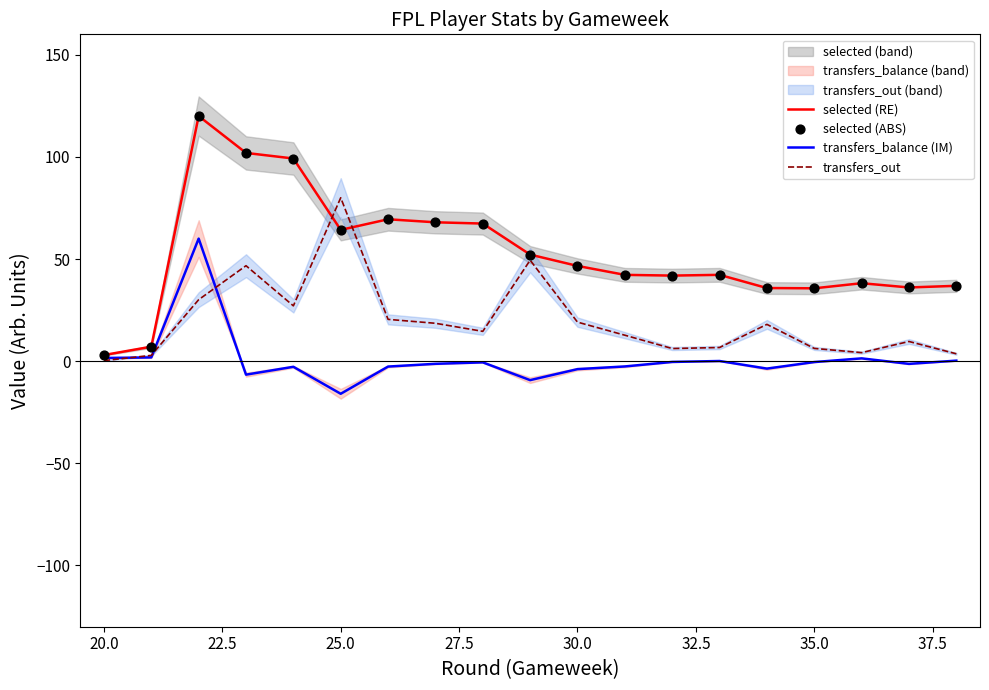

What is the maximum value for transfers_balance (IM)?

60.0